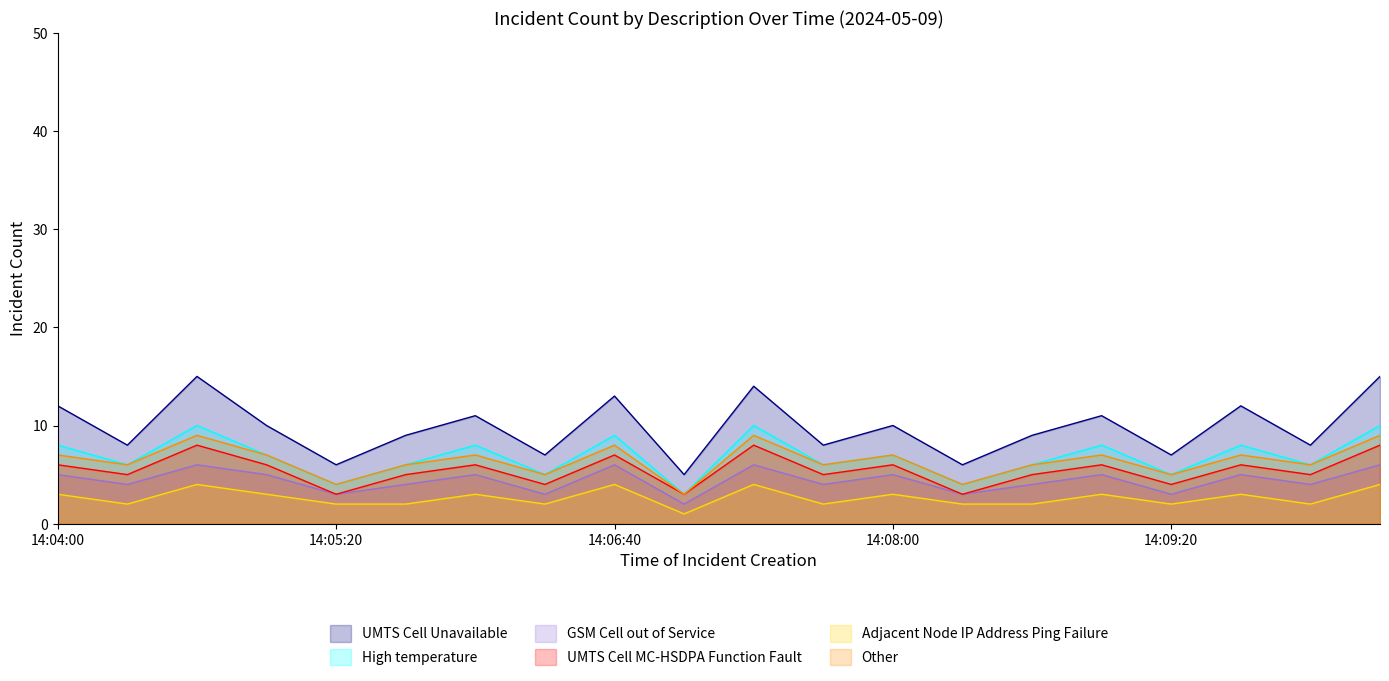

Reading right to left, what are all the values shown in this chart?

UMTS Cell Unavailable: 15	8	12	7	11	9	6	10	8	14	5	13	7	11	9	6	10	15	8	12
High temperature: 10	6	8	5	8	6	4	7	6	10	3	9	5	8	6	4	7	10	6	8
GSM Cell out of Service: 6	4	5	3	5	4	3	5	4	6	2	6	3	5	4	3	5	6	4	5
UMTS Cell MC-HSDPA Function Fault: 8	5	6	4	6	5	3	6	5	8	3	7	4	6	5	3	6	8	5	6
Adjacent Node IP Address Ping Failure: 4	2	3	2	3	2	2	3	2	4	1	4	2	3	2	2	3	4	2	3
Other: 9	6	7	5	7	6	4	7	6	9	3	8	5	7	6	4	7	9	6	7